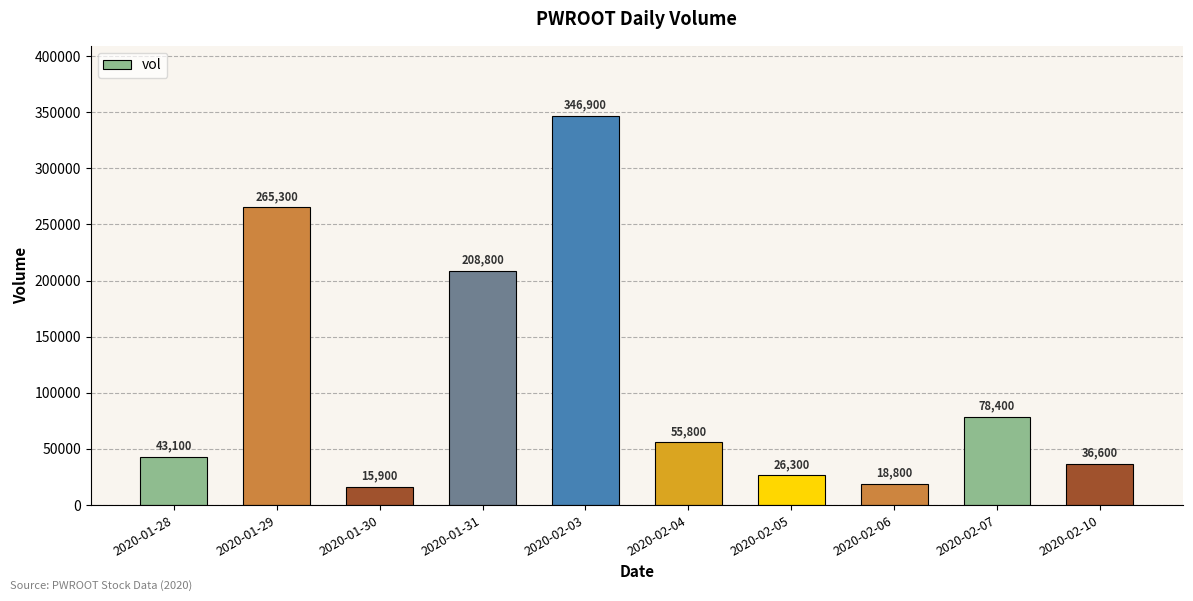

Reading left to right, what are all the values shown in this chart?

43100	265300	15900	208800	346900	55800	26300	18800	78400	36600